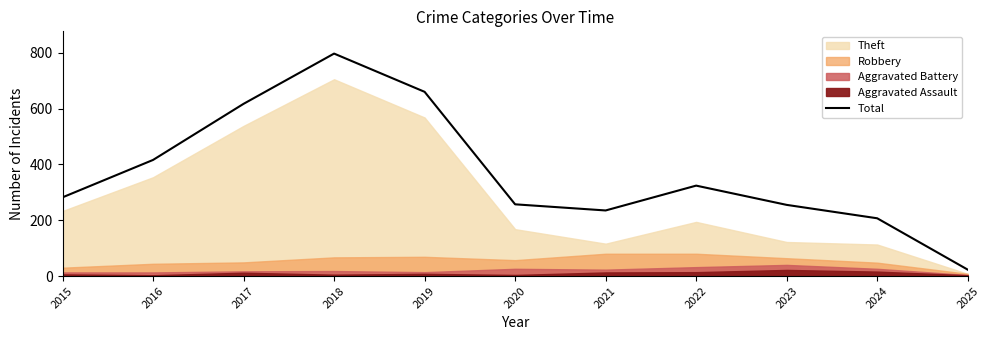

Rank the categories by value from lowest to highest.

2025, 2024, 2021, 2023, 2020, 2015, 2022, 2016, 2017, 2019, 2018